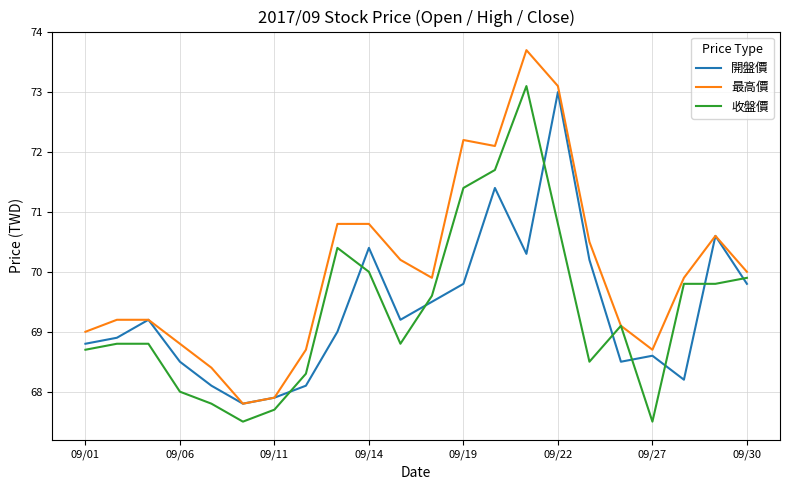

What is the minimum value for 收盤價?

67.5